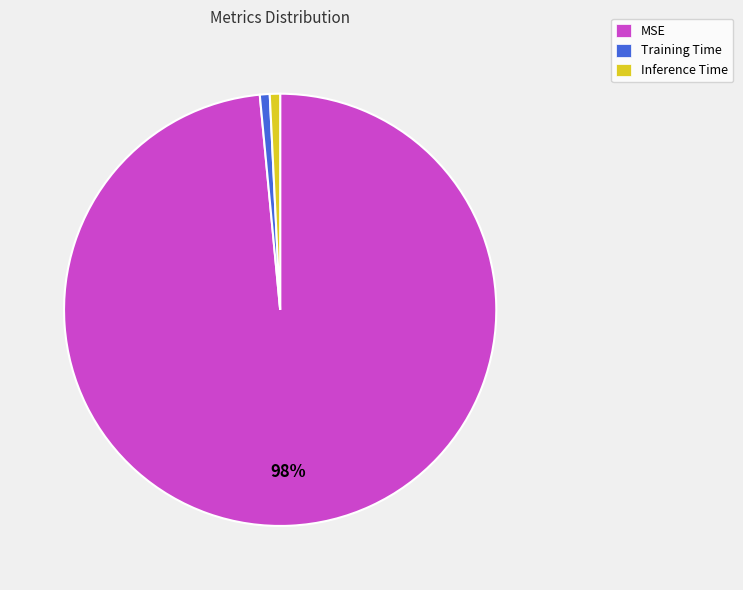

Which slice is the largest?

MSE